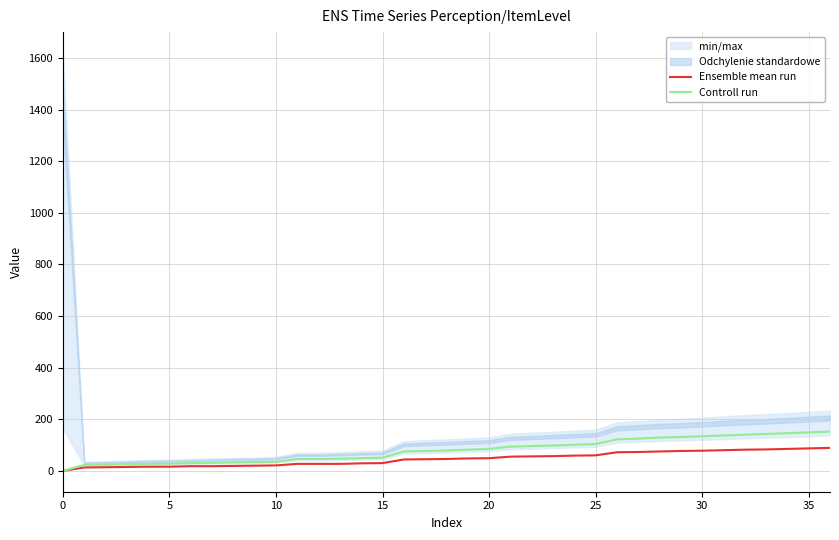

True or false: Controll run and Ensemble mean run cross at least once.

False